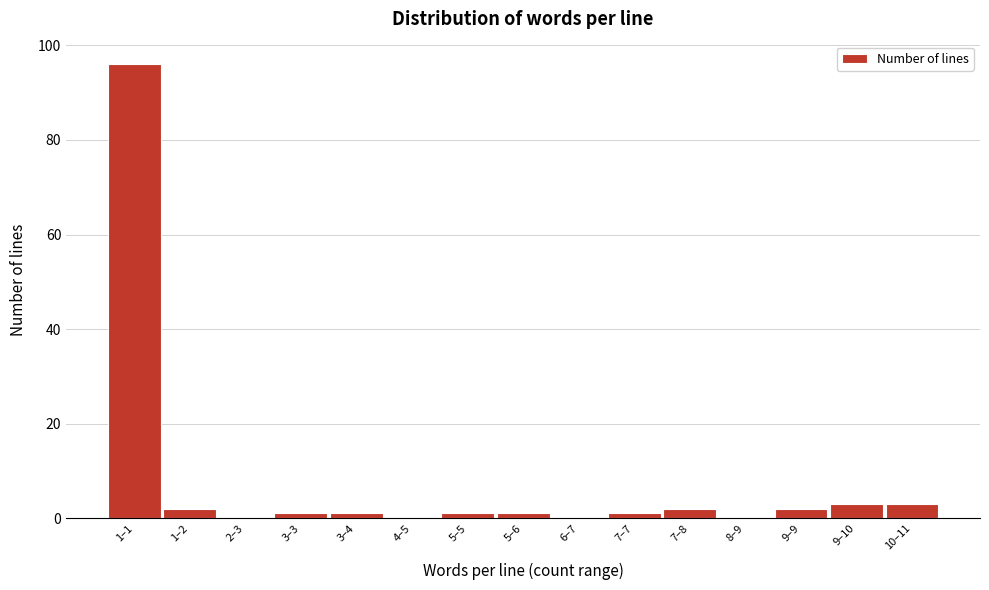

Reading left to right, list all the values displayed in this chart.

1–1=96	1–2=2	2–3=0	3–3=1	3–4=1	4–5=0	5–5=1	5–6=1	6–7=0	7–7=1	7–8=2	8–9=0	9–9=2	9–10=3	10–11=3